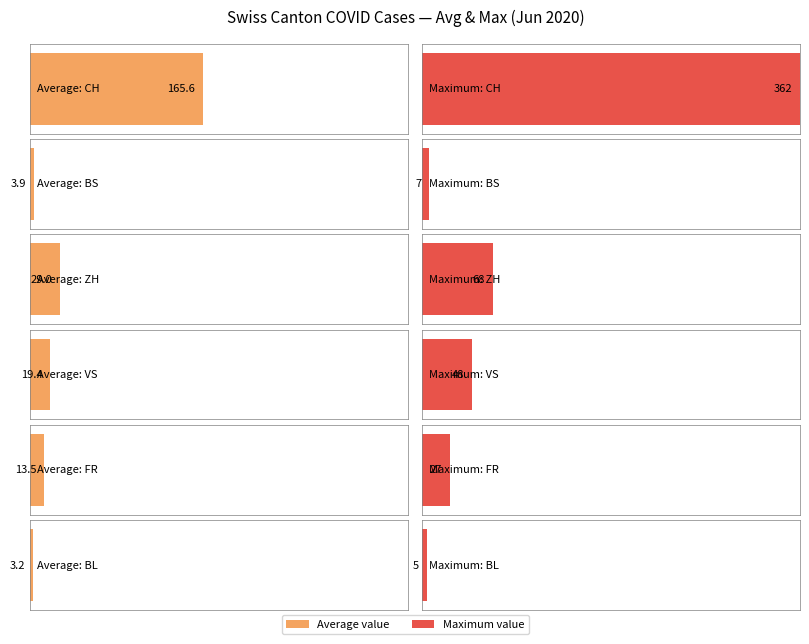

Between 0 and 0, which series saw the biggest shift?

CH